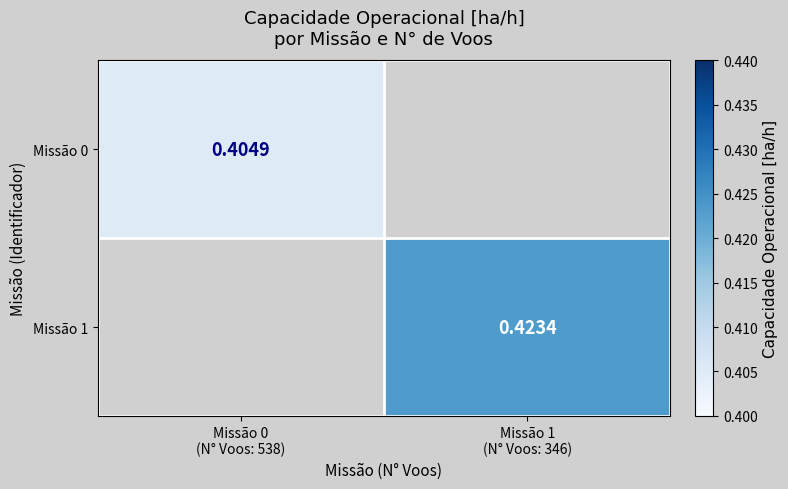

How many positive values does the Missão 0 series have?

1